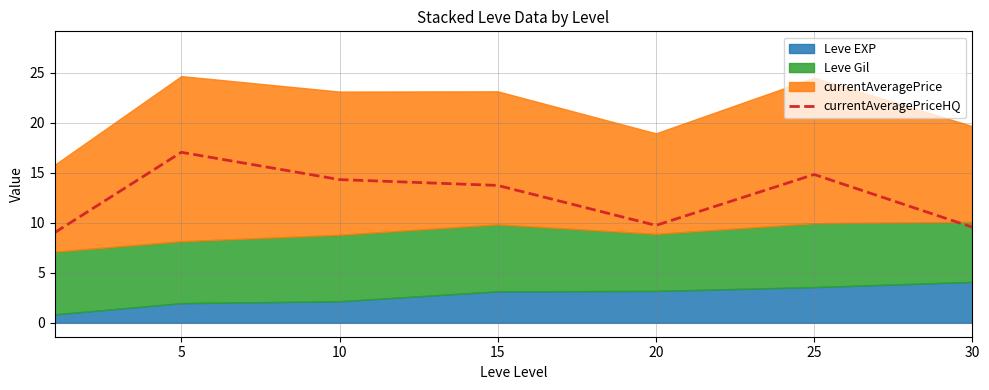

The chart shows a value of 9.0 at 0. True or false?

True